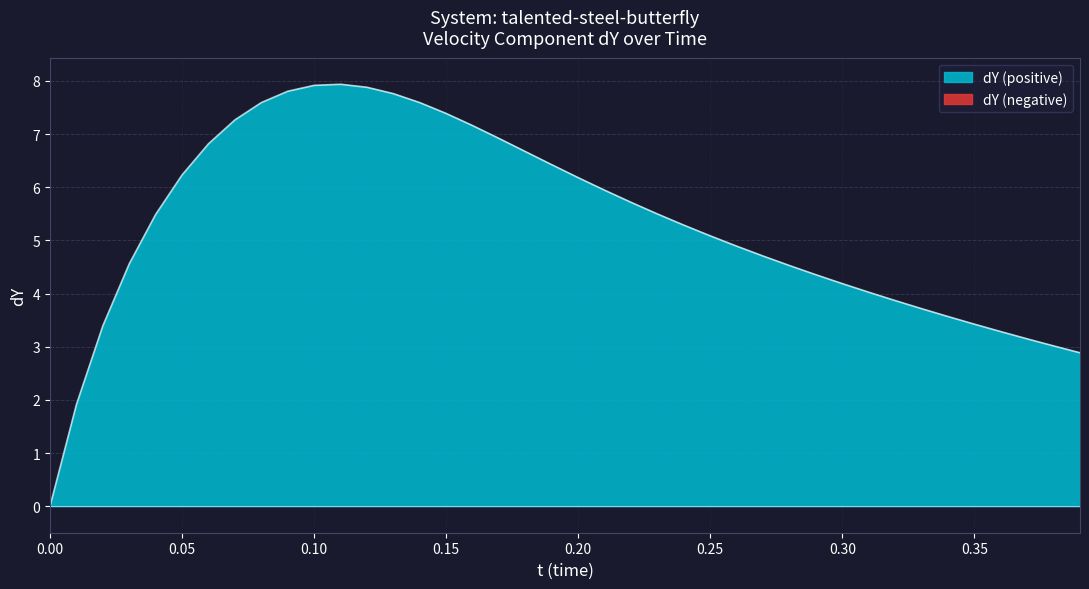

What is the label of the 7th point from the right?

0.33